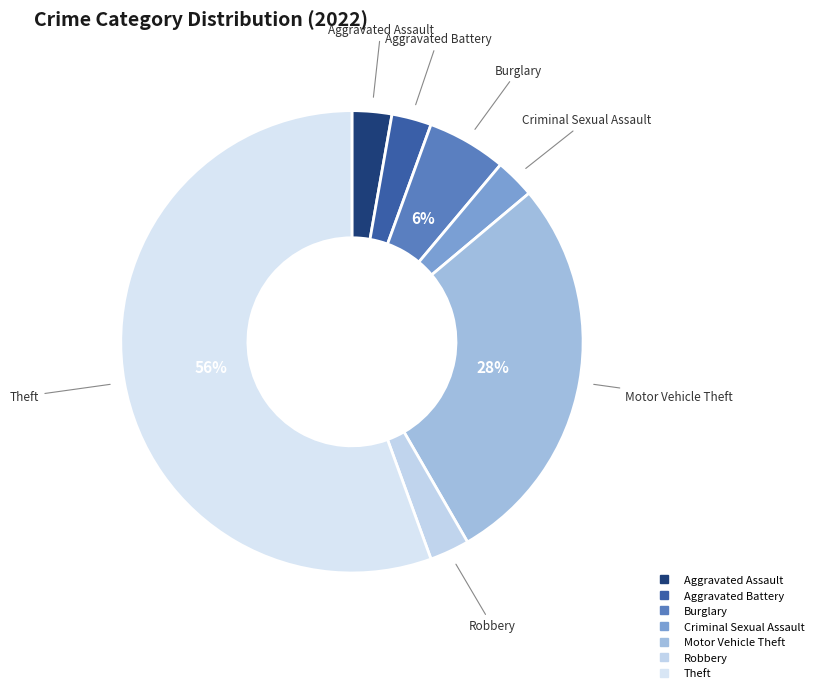

Is the sum of Robbery and Aggravated Assault greater than half?

No